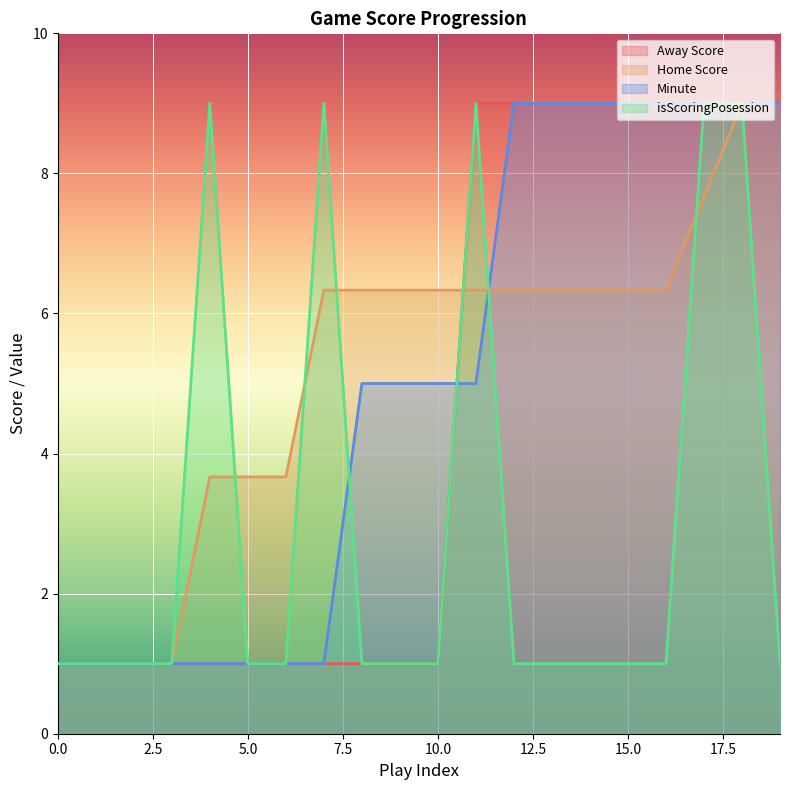

Rank the categories by Minute value from highest to lowest.

12, 13, 14, 15, 16, 17, 18, 19, 8, 9, 10, 11, 0, 1, 2, 3, 4, 5, 6, 7